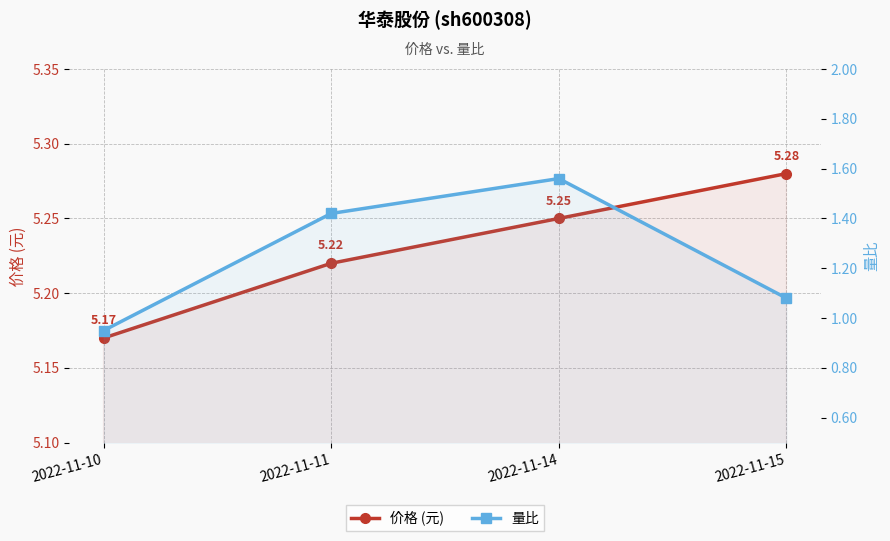

Which series changed the most between 2022-11-11 and 2022-11-15?

量比